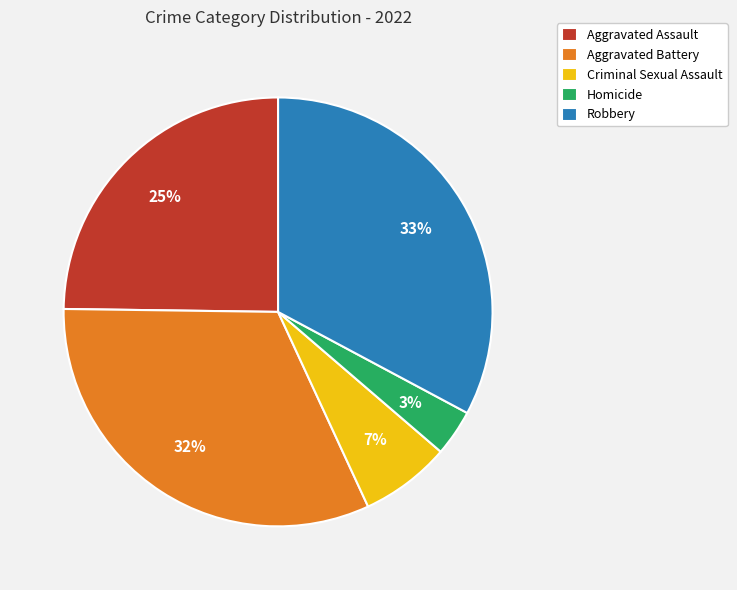

Rank the categories by value from highest to lowest.

Robbery, Aggravated Battery, Aggravated Assault, Criminal Sexual Assault, Homicide